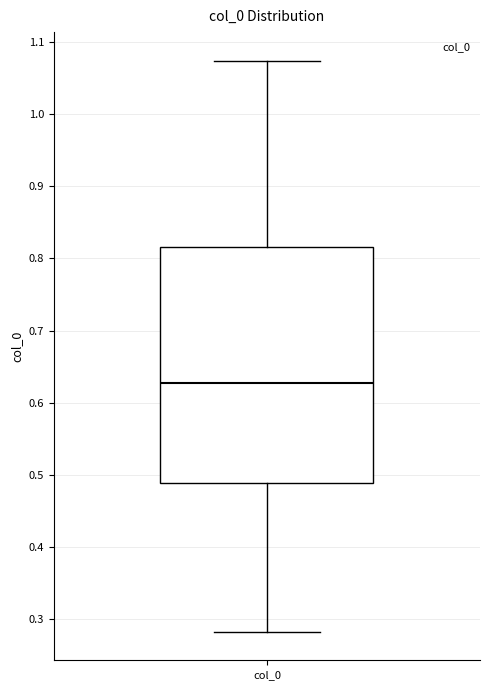

Where is the lower edge of the box for col_0 on the y-axis? The values are not printed on the chart, so give them approximately, as read against the axis.

0.49